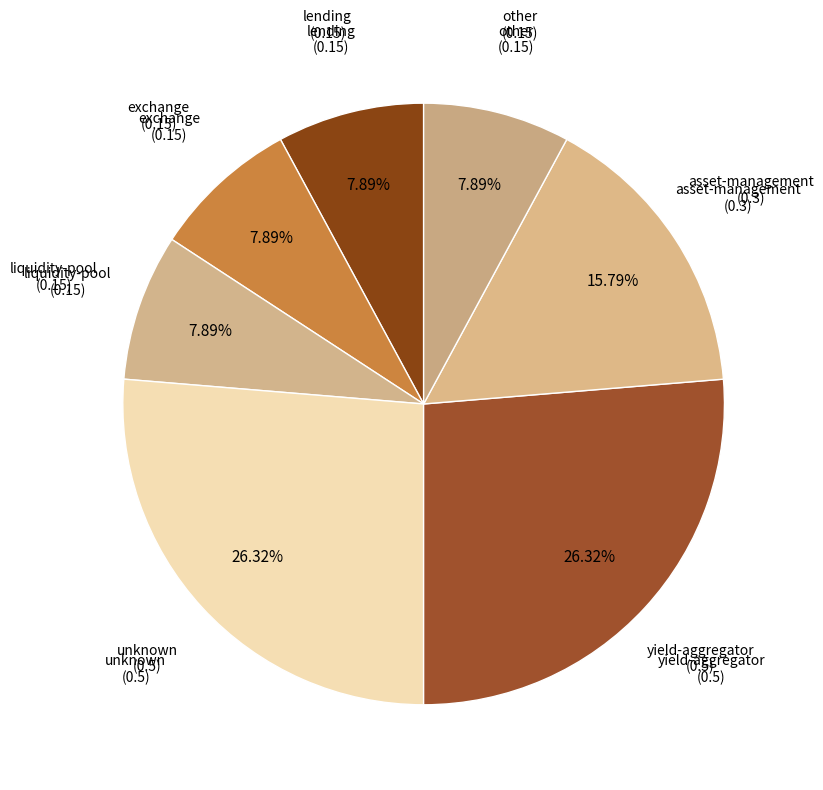

How many slices are in this pie chart?

7